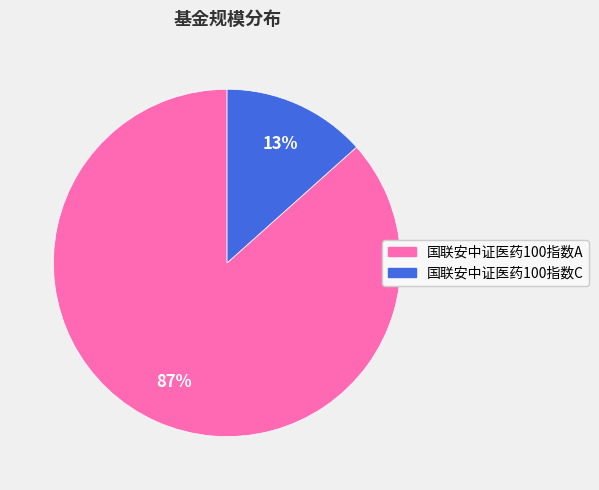

To the nearest percent, what is the combined percentage of 国联安中证医药100指数A and 国联安中证医药100指数C?

100%